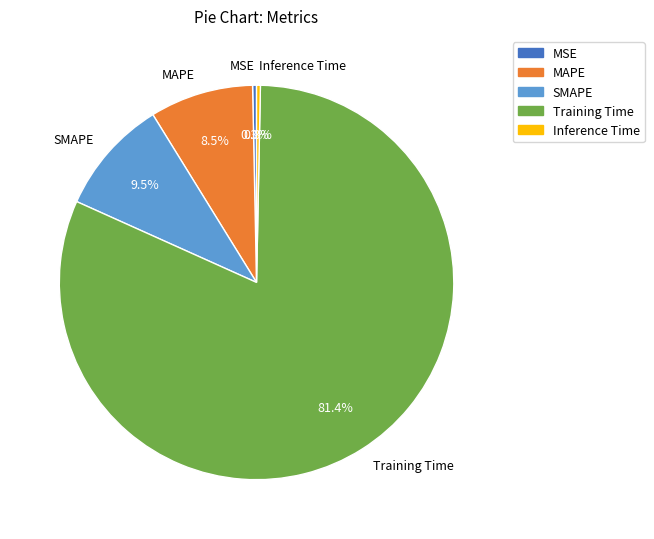

Which slice is the largest?

Training Time